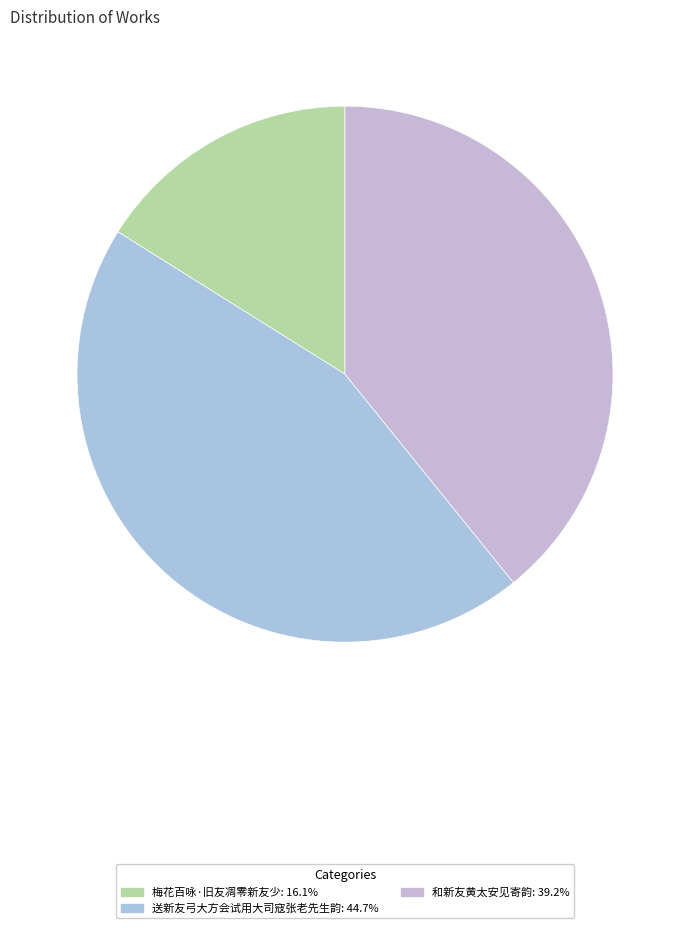

How many slices are in this pie chart?

3